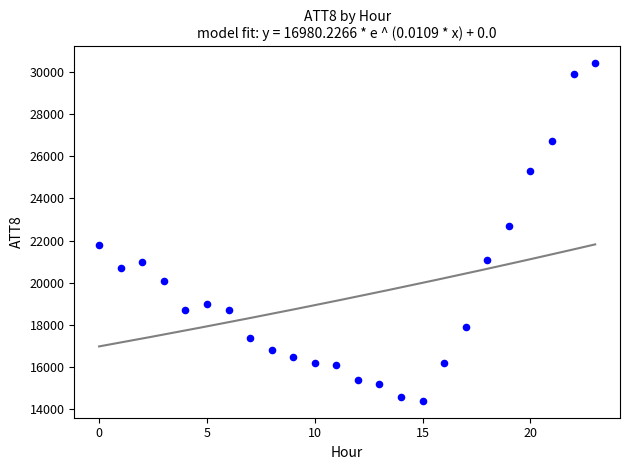

What is the range of Y values (max minus min)?

16000